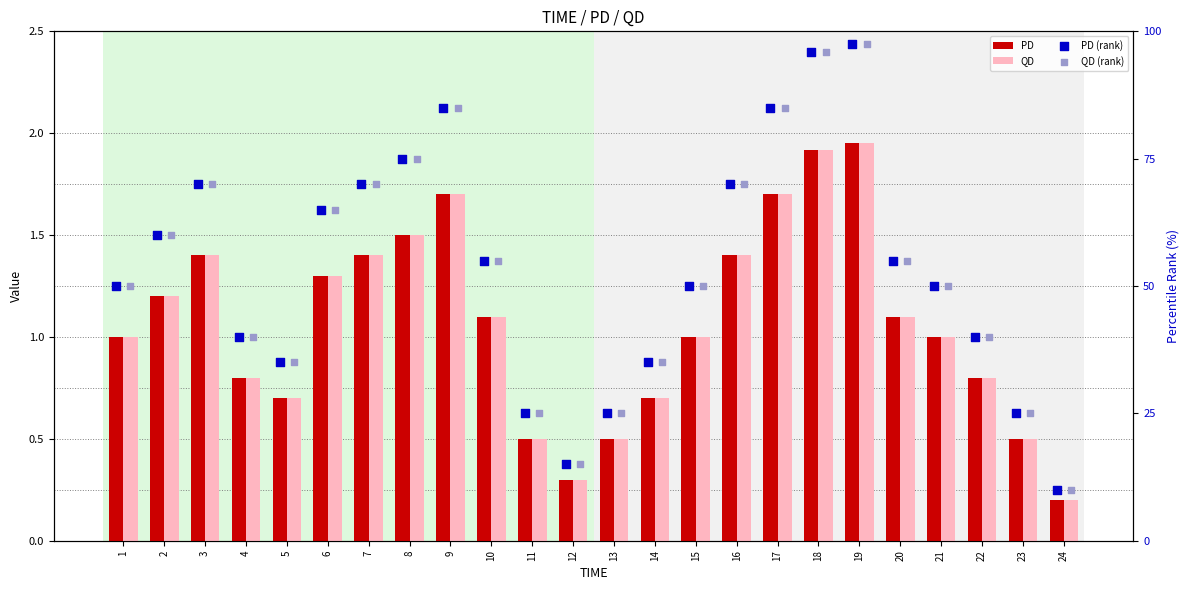

Is the value of PD (rank) at 7 greater than the value of QD (rank) at 18?

No